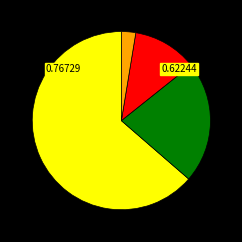

How many slices are in this pie chart?

4